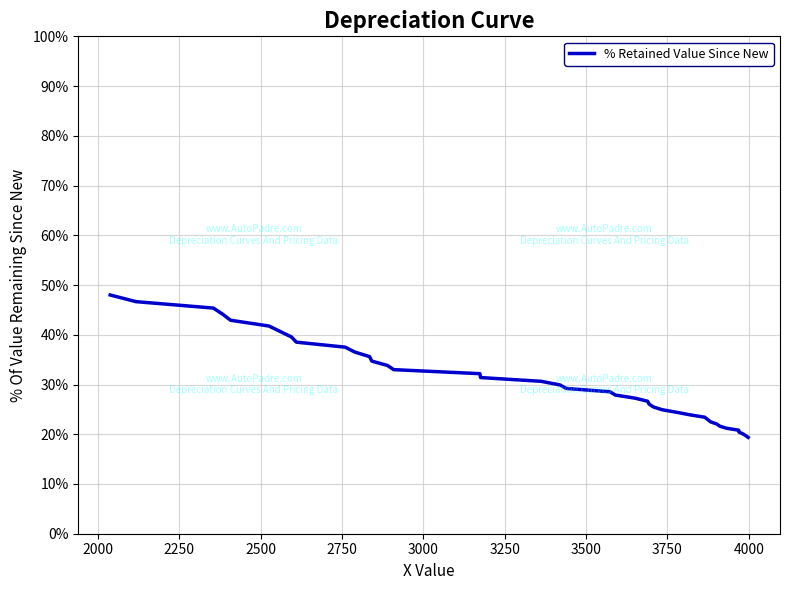

What is the average value?

0.3